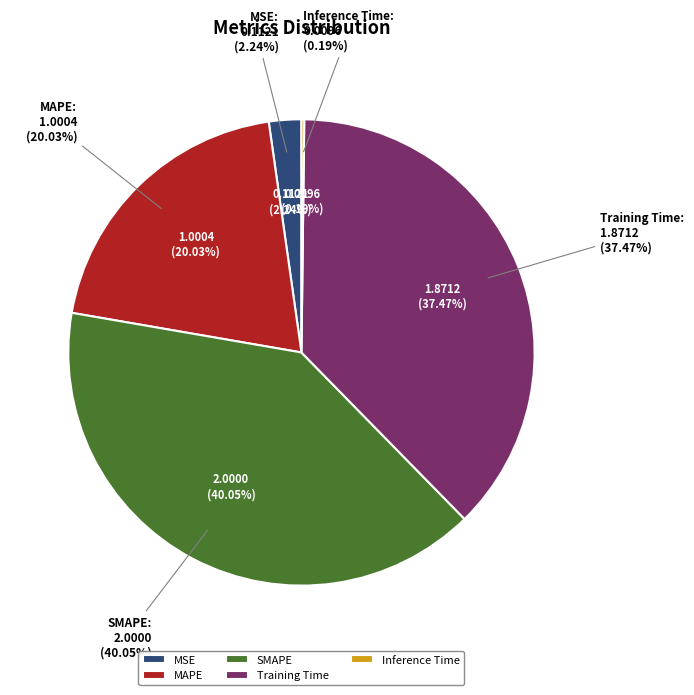

The MSE slice represents 2% of the pie. True or false?

True